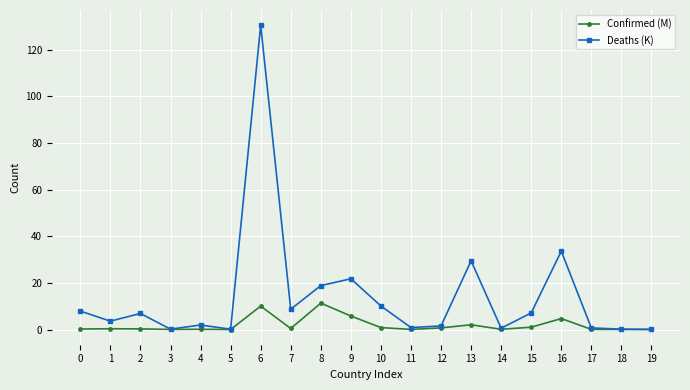

Rank the series by their maximum value, from lowest to highest.

Confirmed (M), Deaths (K)